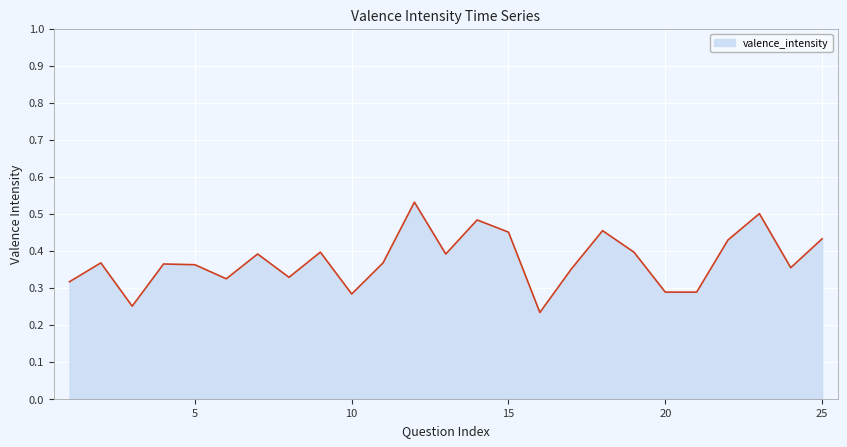

What is the value of the 3rd point from the left?

0.2